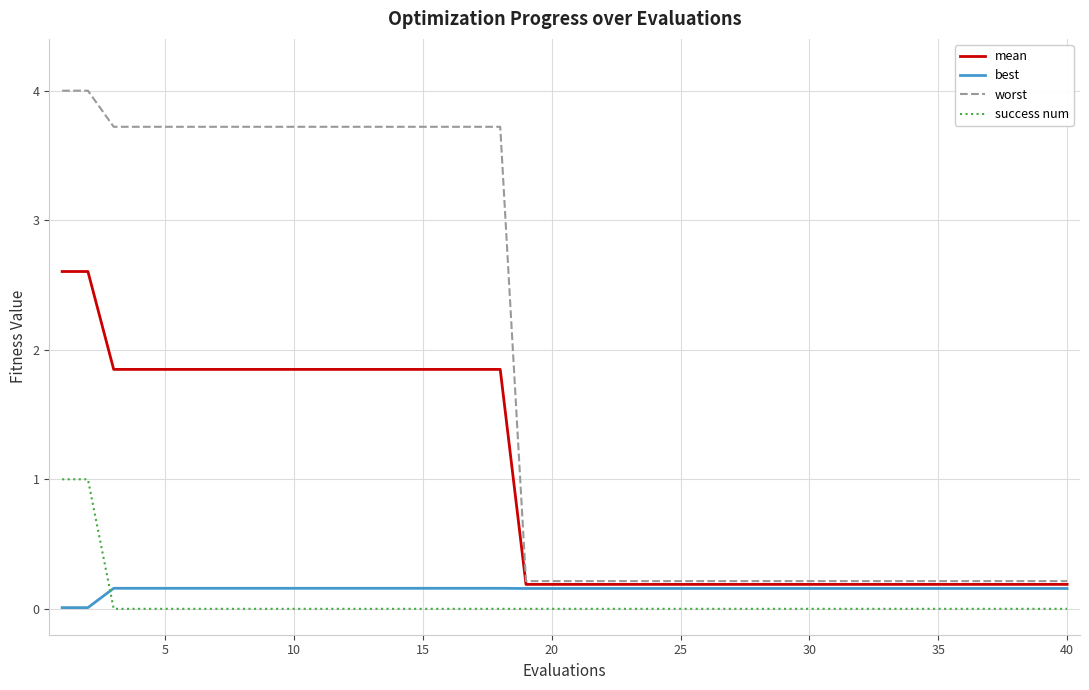

Which series has the largest total across all categories?

worst